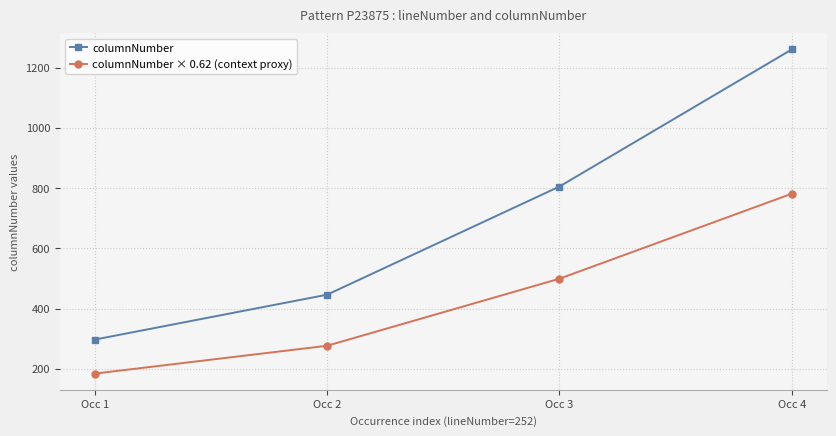

True or false: columnNumber × 0.62 (context proxy) and columnNumber cross at least once.

False